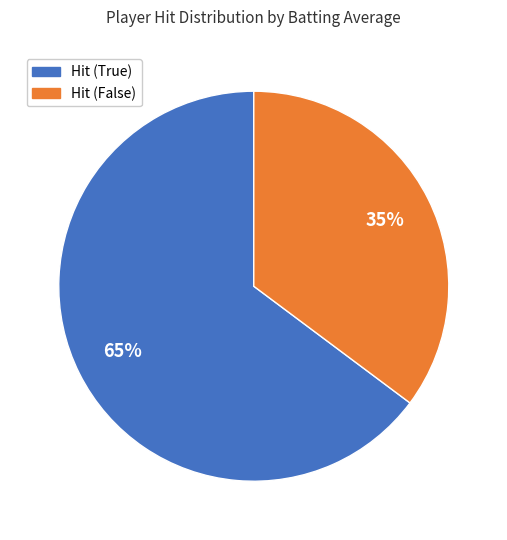

Is there a majority slice in this chart?

Yes